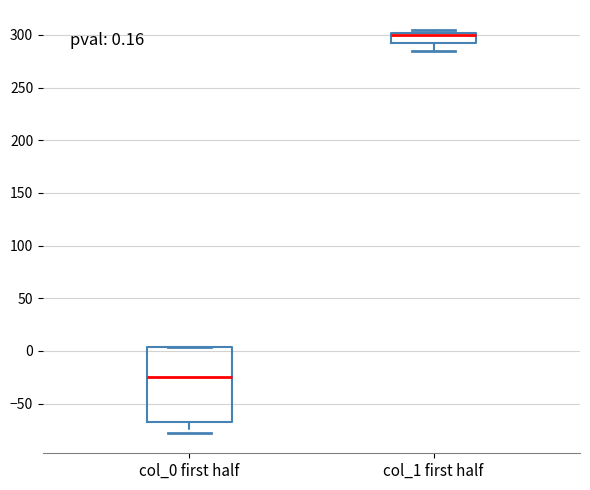

Which box has the highest median line?

col_1 first half